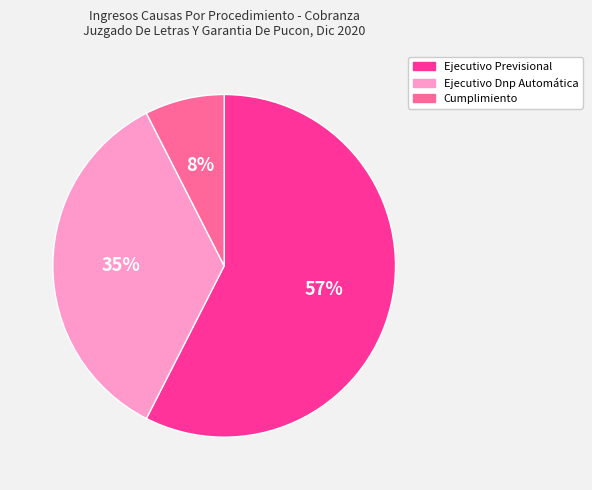

To the nearest percent, what percentage of the pie is Ejecutivo Dnp Automática?

35%